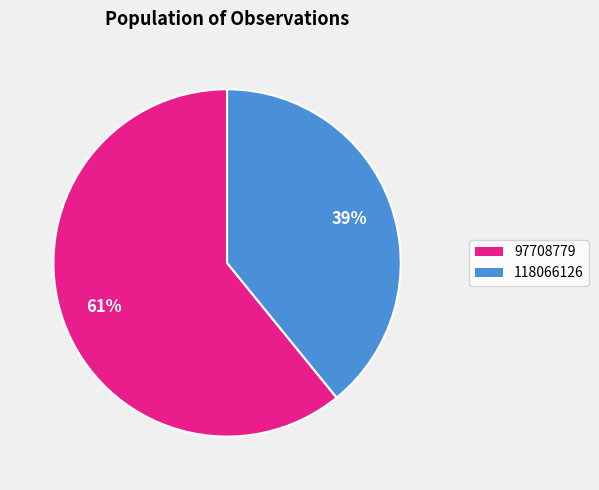

Which slice represents more than half of the pie?

97708779